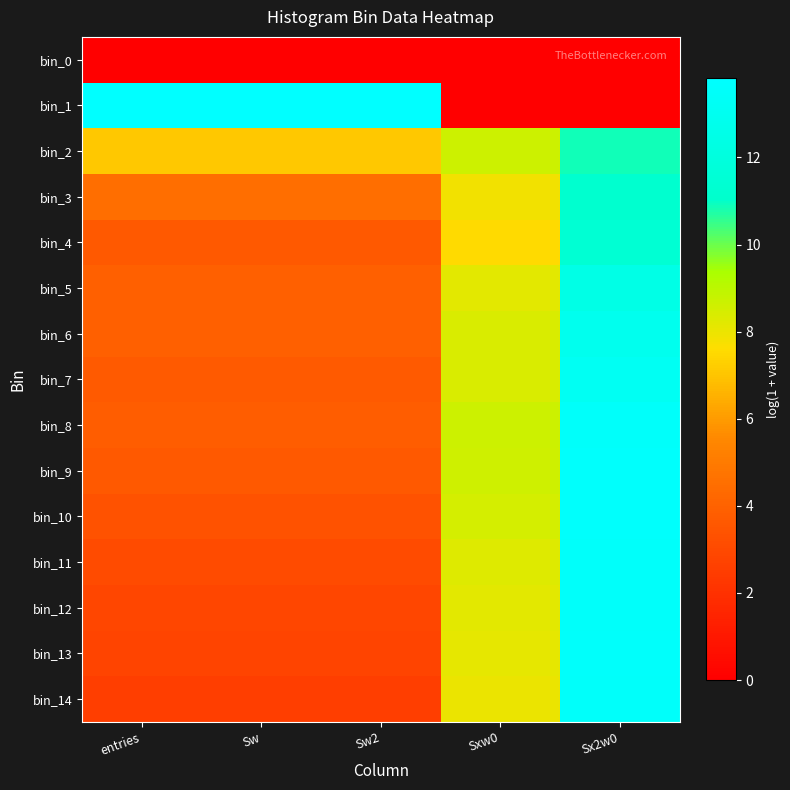

Which series has the largest total across all categories?

bin_1